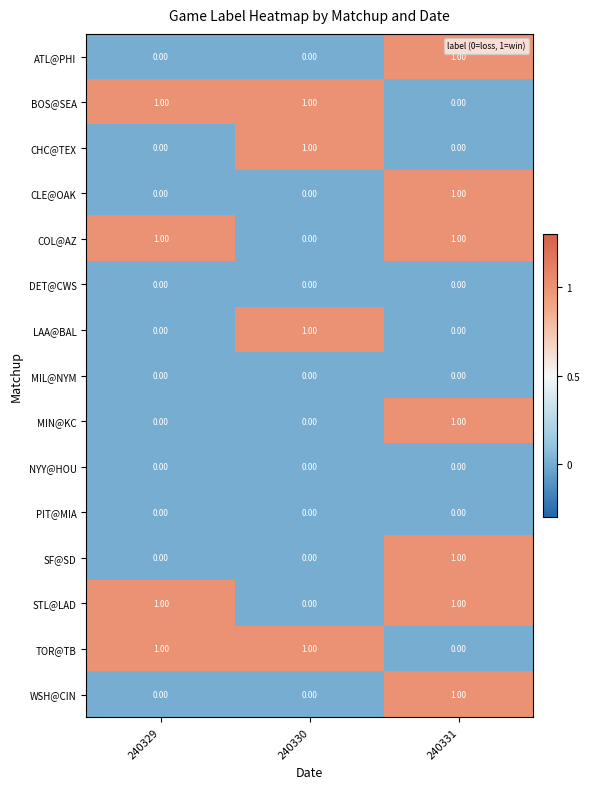

At which category is the sum across all series the highest?

240331